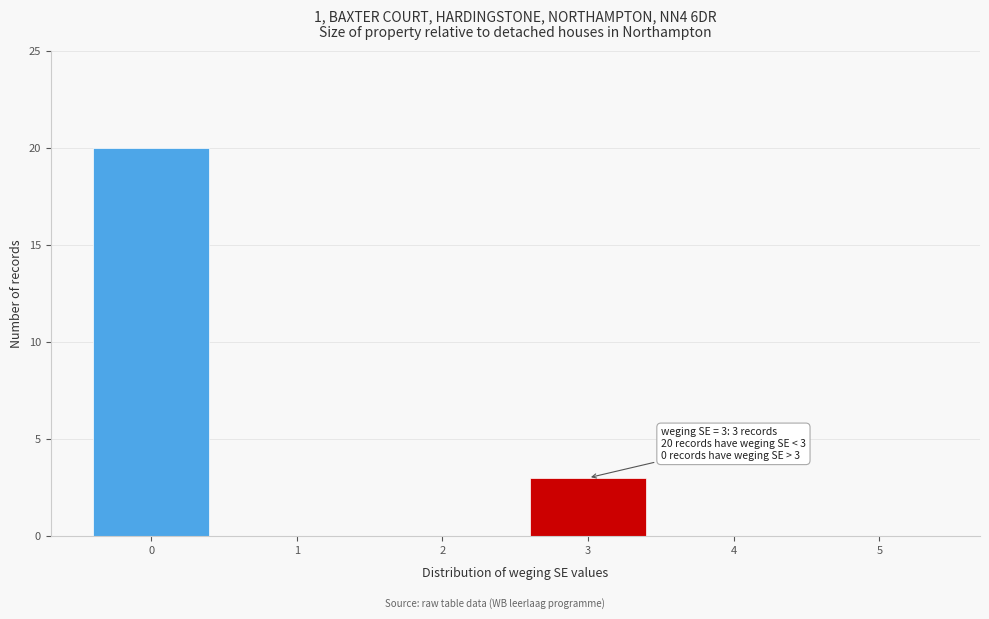

Over which range of the x-axis is the bar tallest?

-0.5 to 0.5